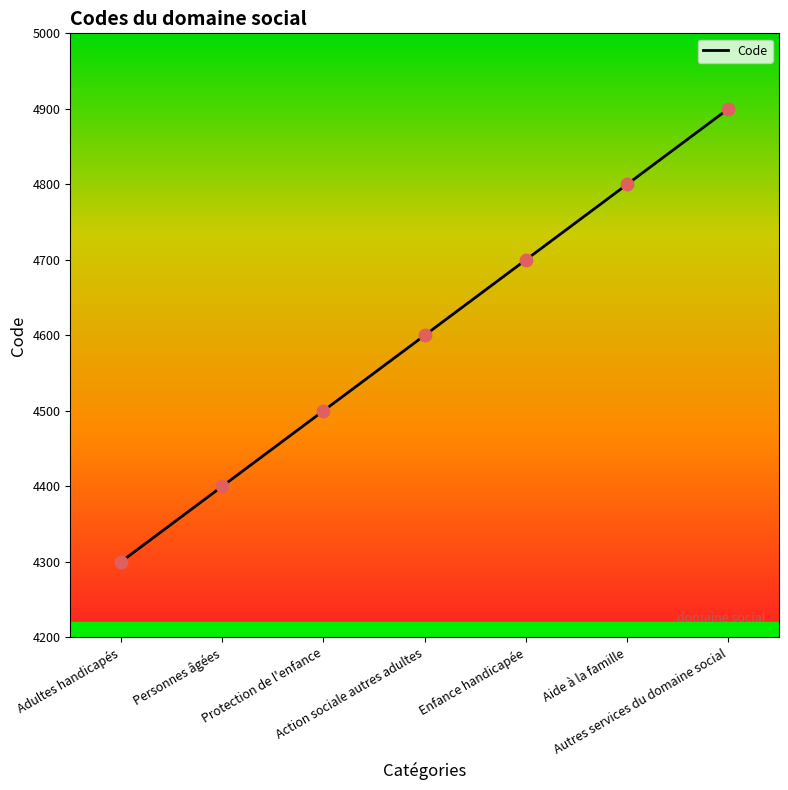

What is the change in value from Personnes âgées to Protection de l'enfance?

+100